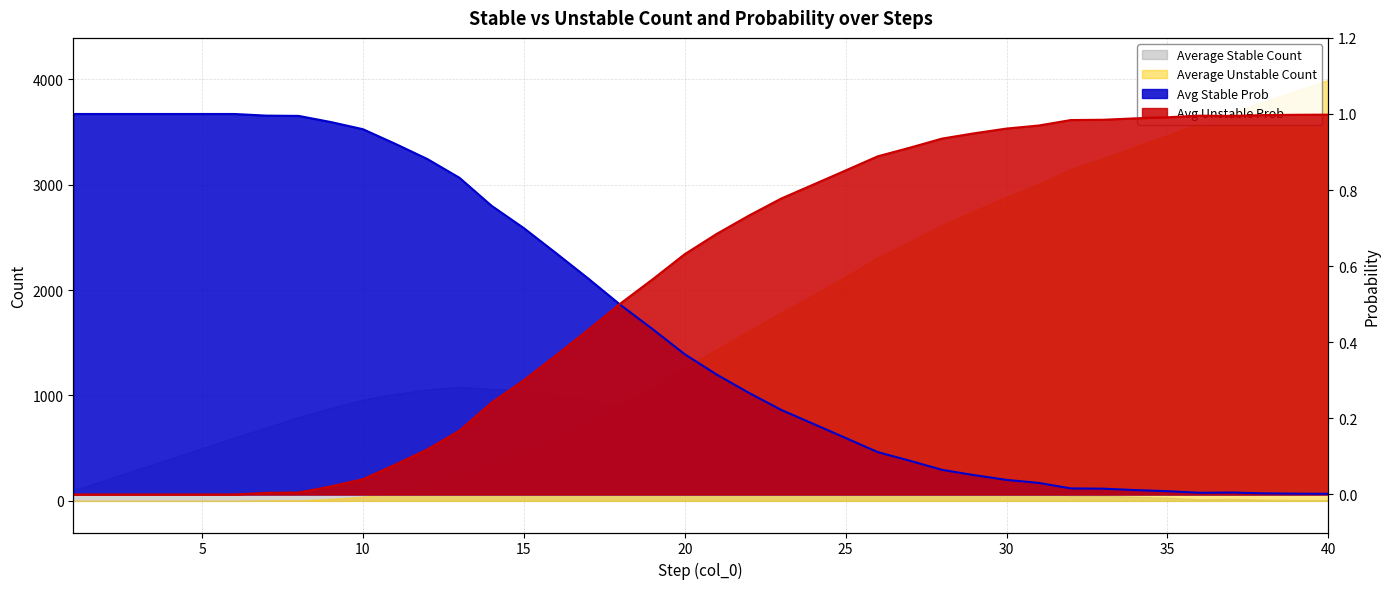

The Avg Stable Prob series shows 0.0 at 31. True or false?

False